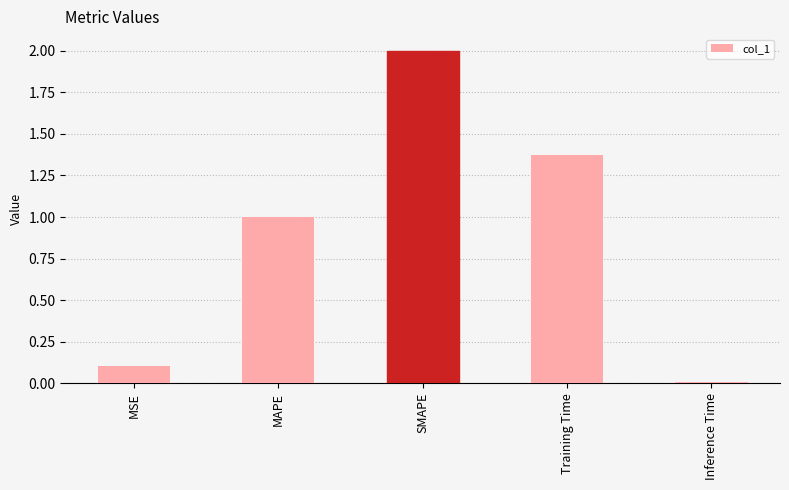

What is the label of the 1st bar from the right?

Inference Time